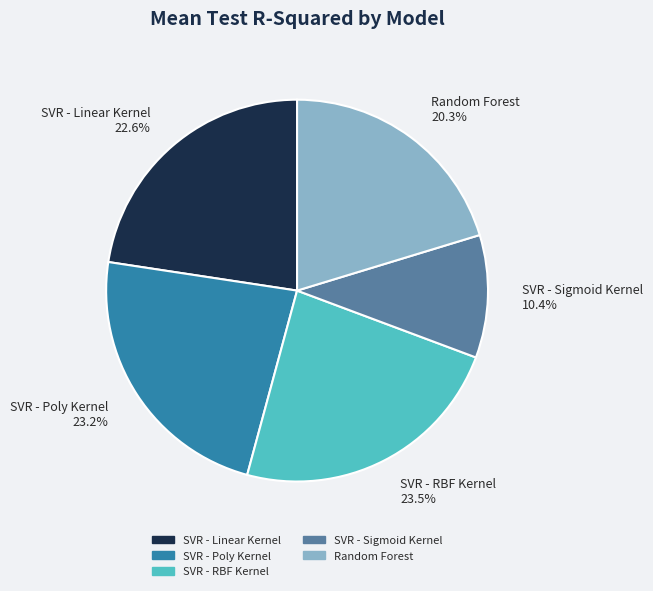

Which has a higher value, SVR - Poly Kernel or Random Forest?

SVR - Poly Kernel